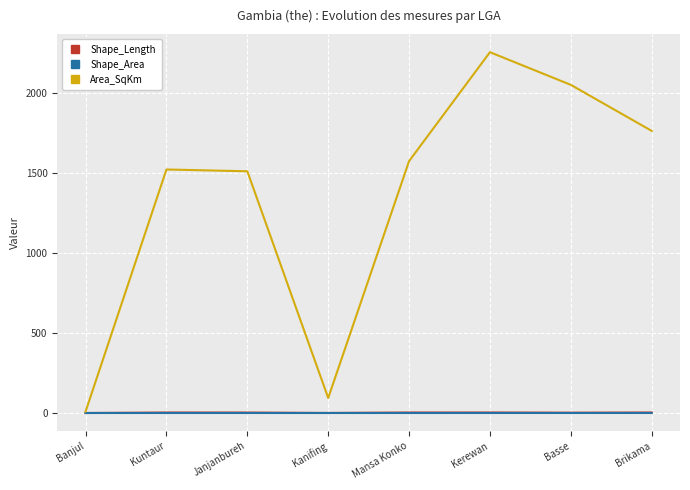

Which series has the largest total across all categories?

Area_SqKm